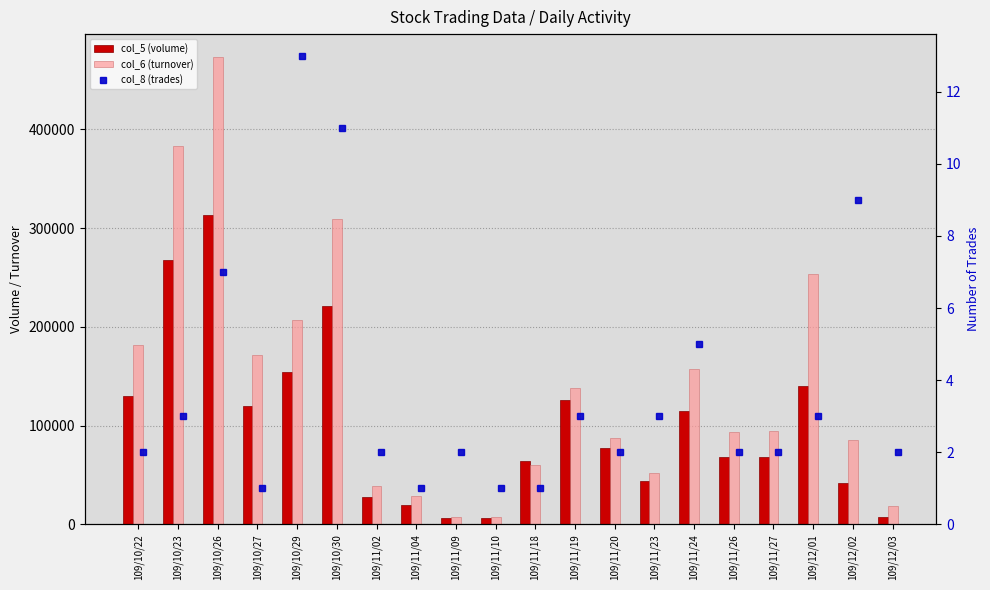

True or false: col_5 (volume) has a value of 120000 at 109/10/27.

True